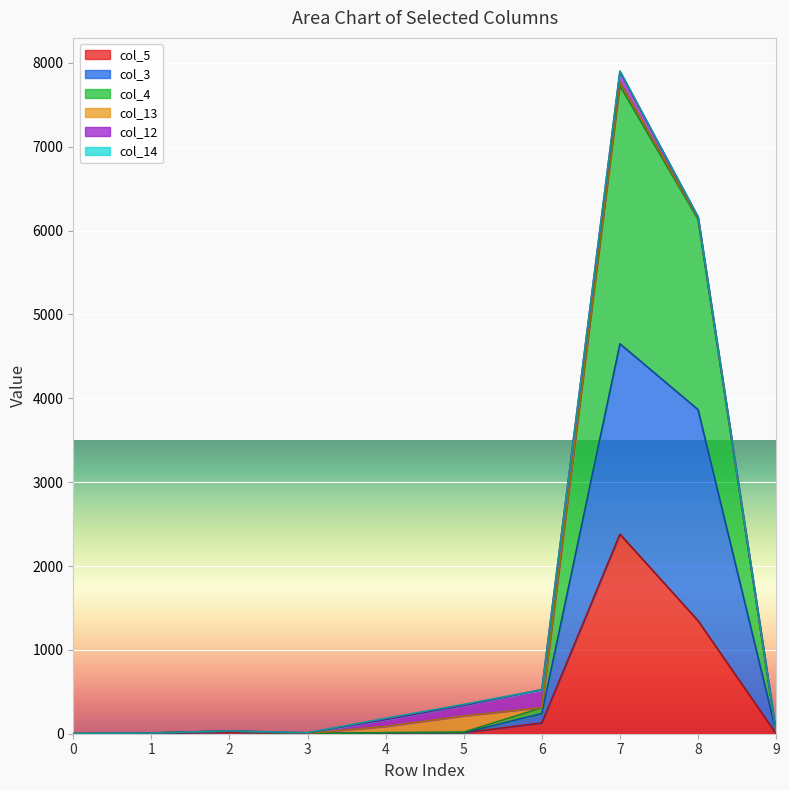

Where does the col_5 series first go above 12?

2